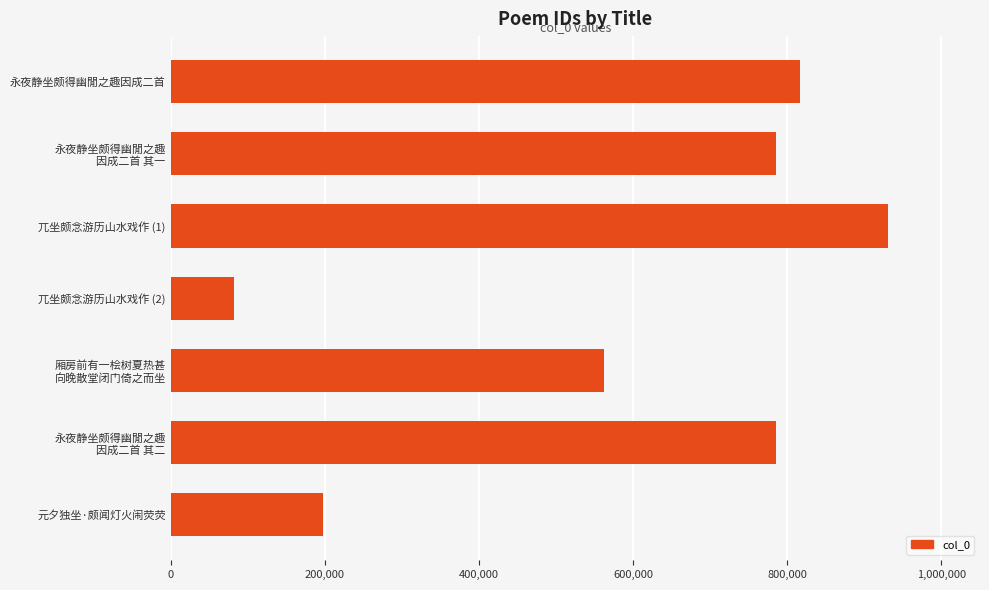

At which label is the value closest to 506326?

厢房前有一桧树夏热甚
向晚散堂闭门倚之而坐